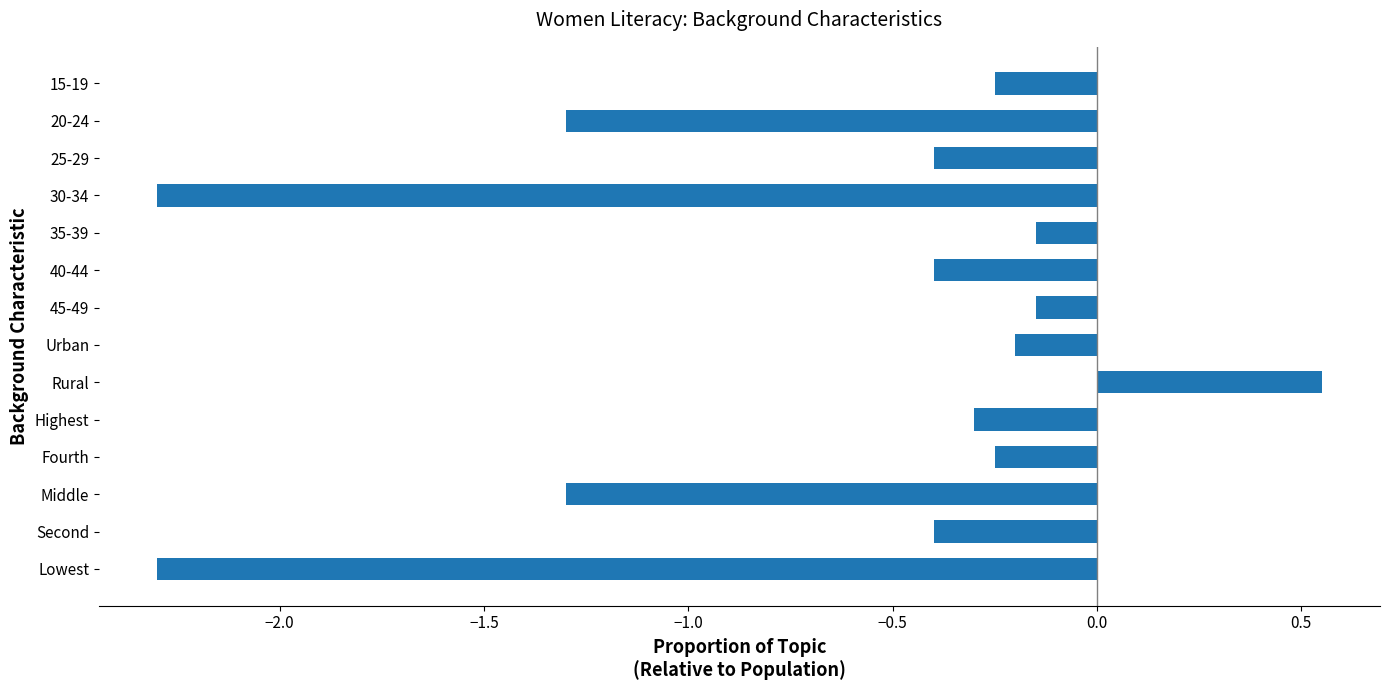

What is the minimum value shown in the chart?

-2.3